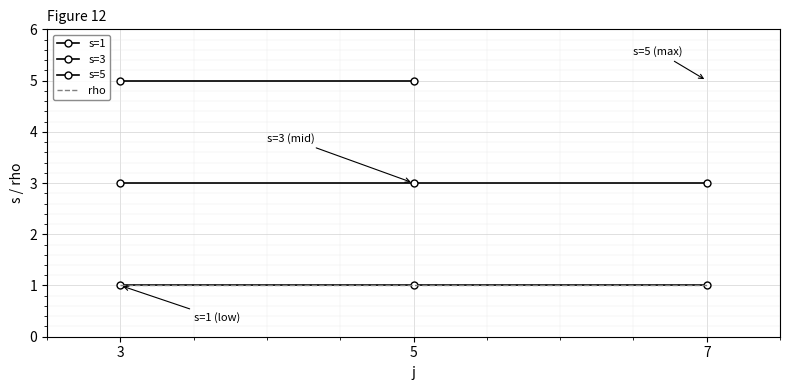

The rho series shows 1 at 7. True or false?

True